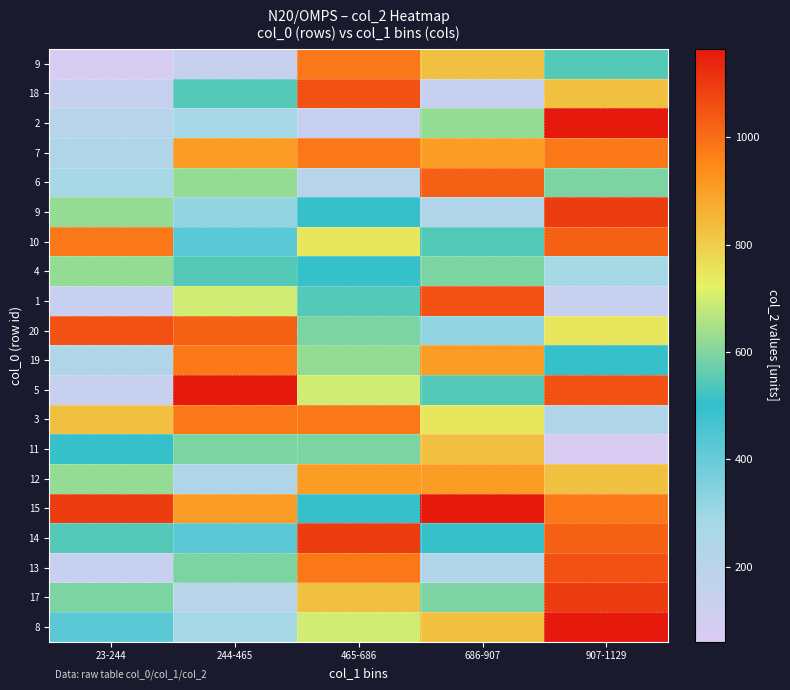

What is the smallest value displayed?

60